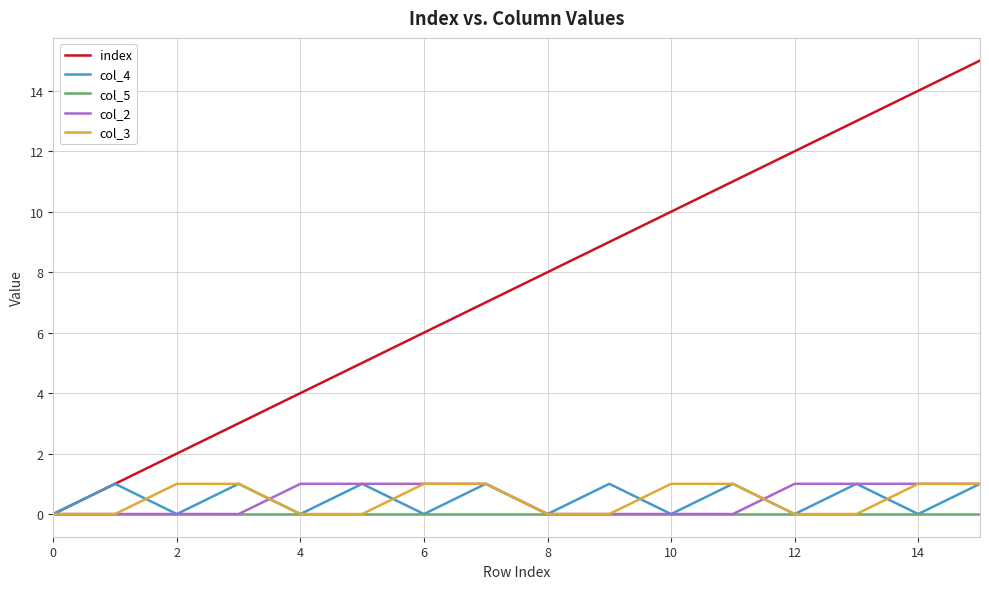

Does the chart have visible grid lines?

Yes